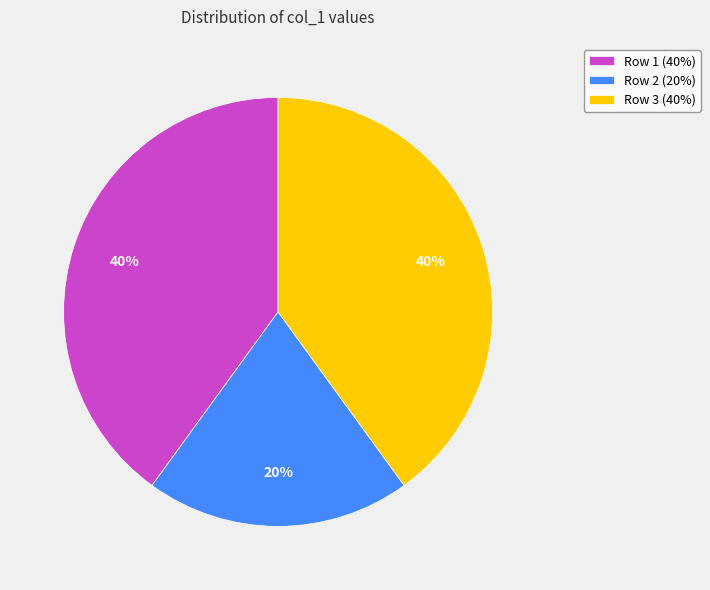

Is the sum of Row 1 (40%) and Row 2 (20%) greater than half?

Yes